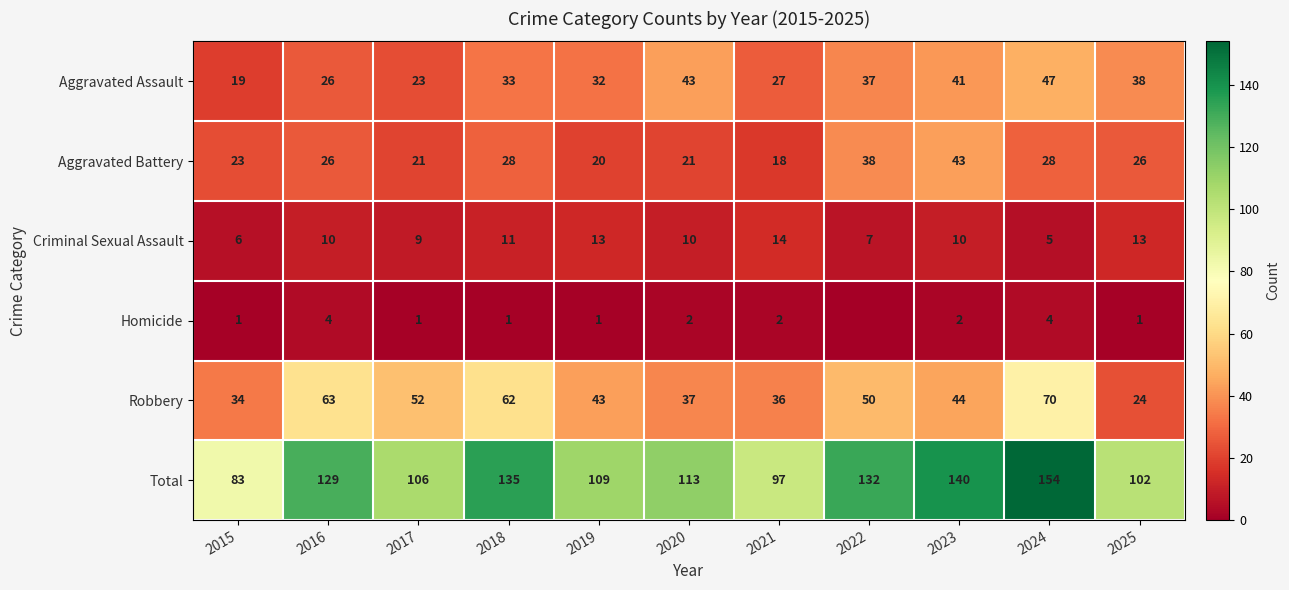

The Homicide series shows 3 at 2023. True or false?

False